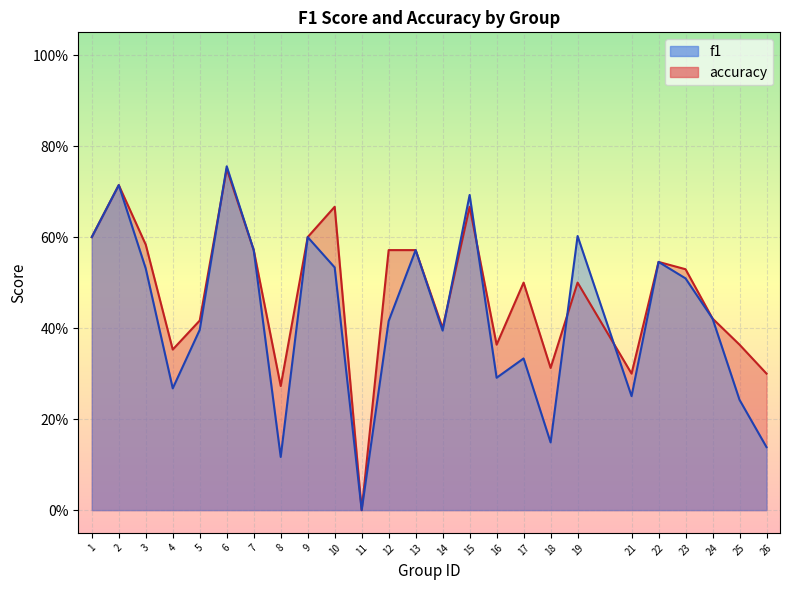

The f1 series shows 0.9 at 13. True or false?

False